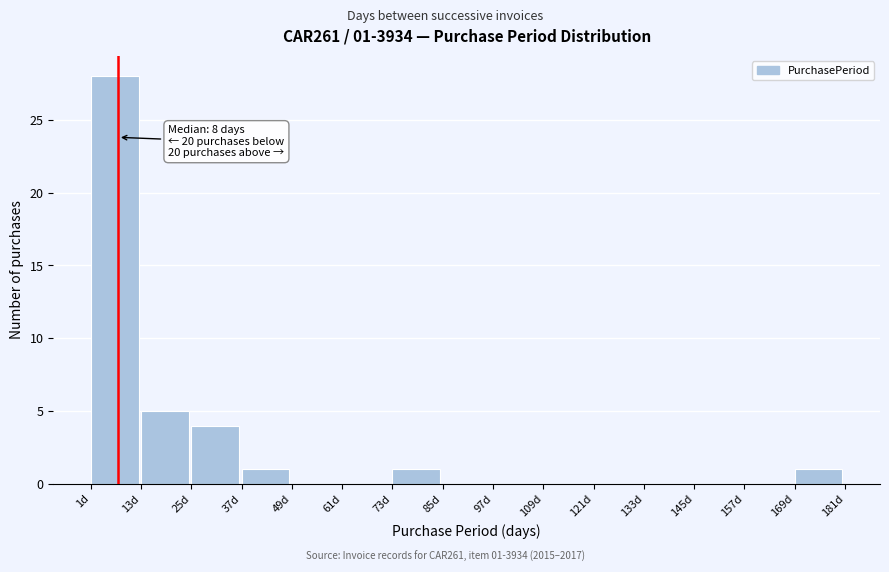

Which range on the x-axis has the tallest bar?

1 to 13